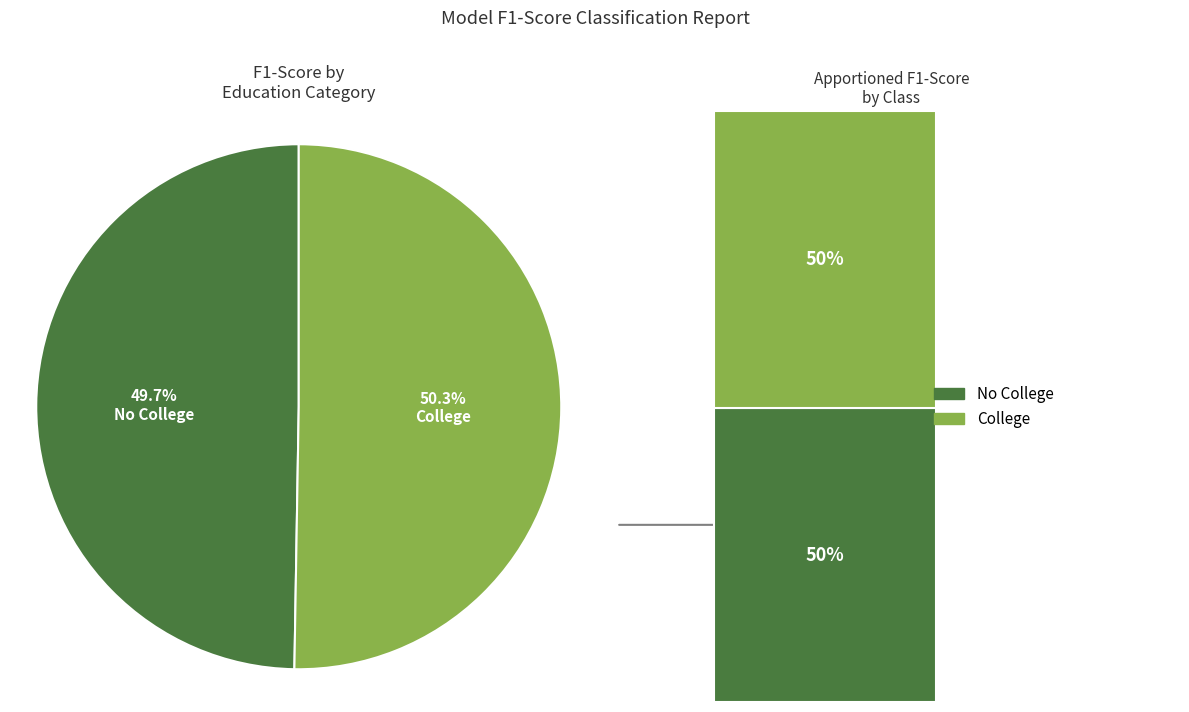

To the nearest percent, what is the combined percentage of College and No College?

100%